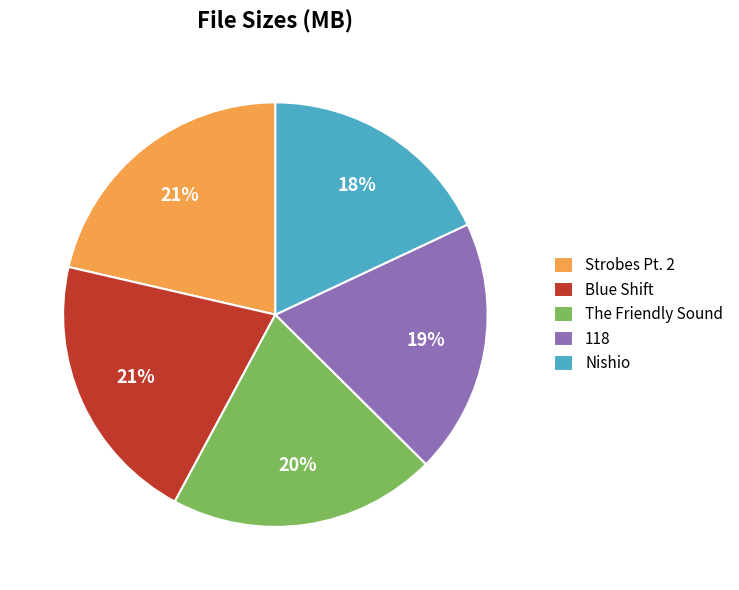

Is it true that The Friendly Sound is 31% of the pie?

False